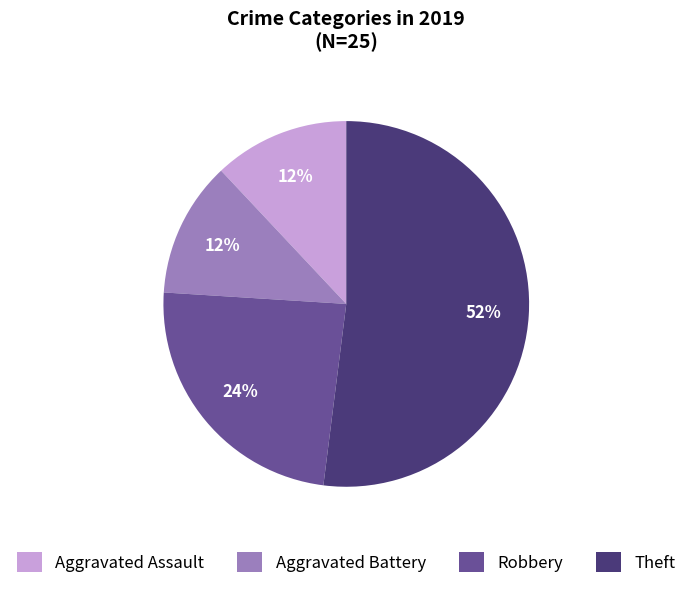

To the nearest percent, what is the difference between the largest and smallest slice percentages?

40%